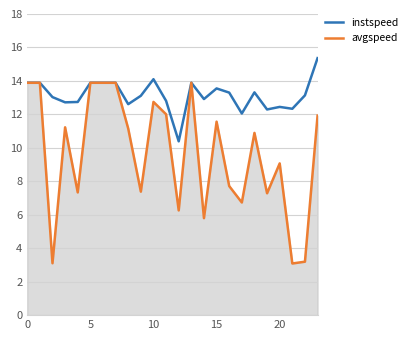

Rank the series by their maximum value, from highest to lowest.

instspeed, avgspeed